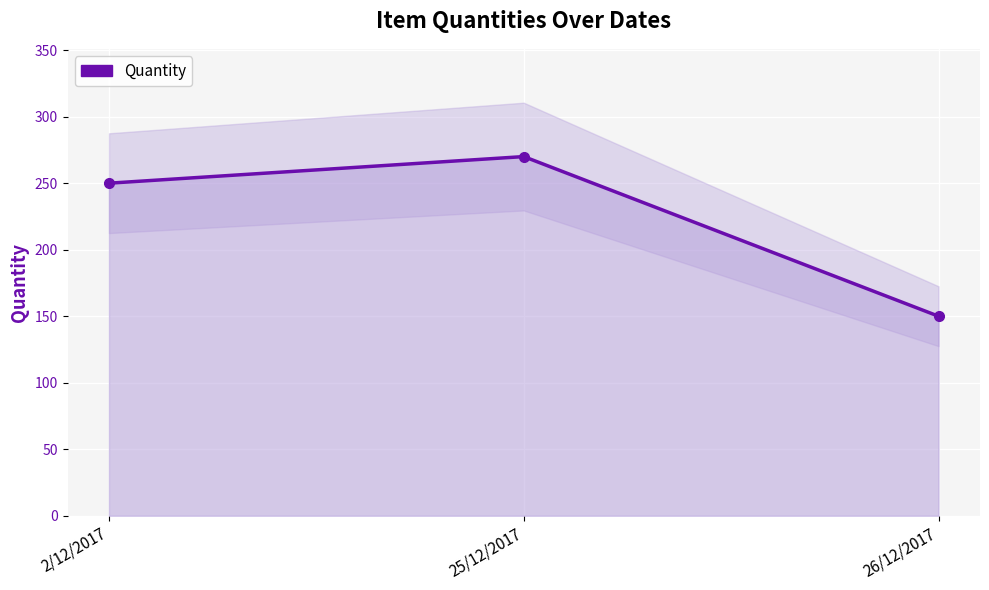

At which label is the value closest to 210?

2/12/2017